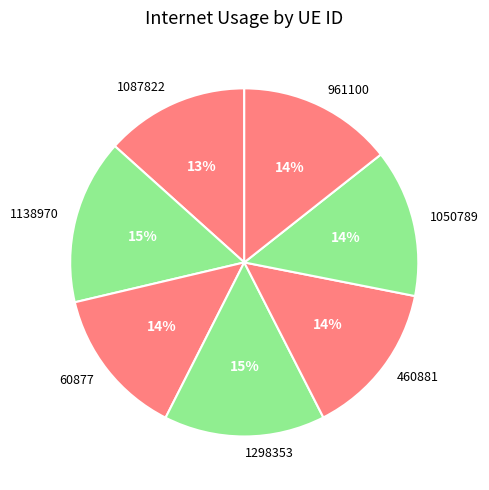

Is there a majority slice in this chart?

No